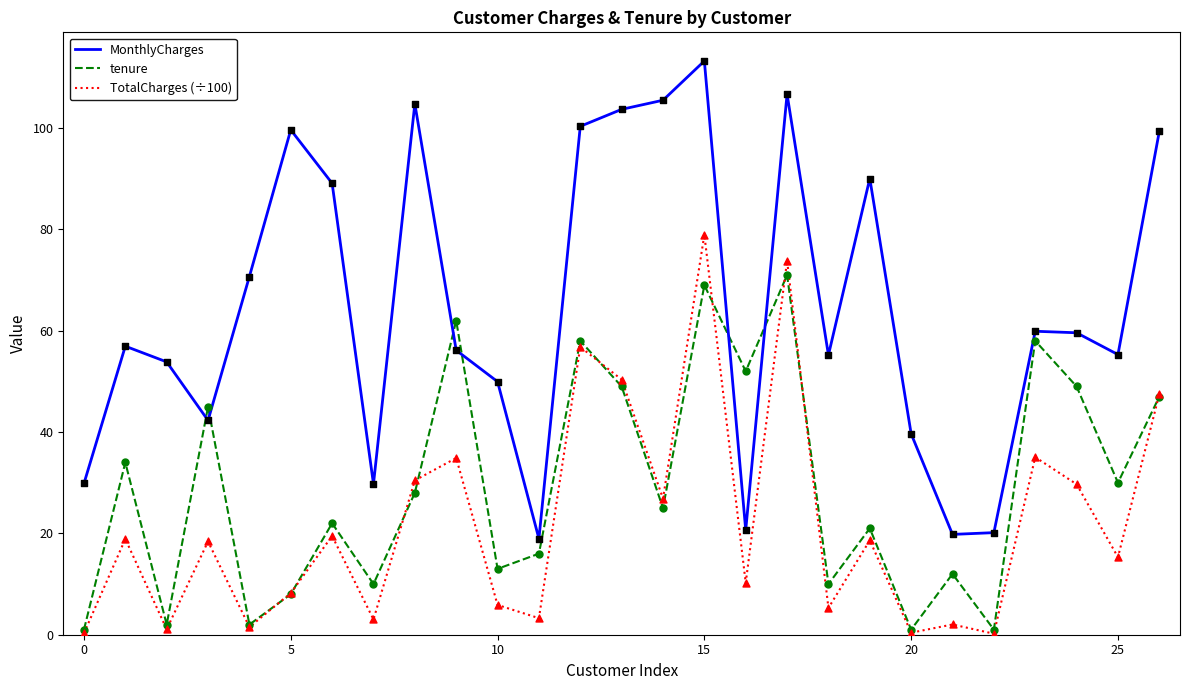

Which series has the largest range (max minus min)?

MonthlyCharges